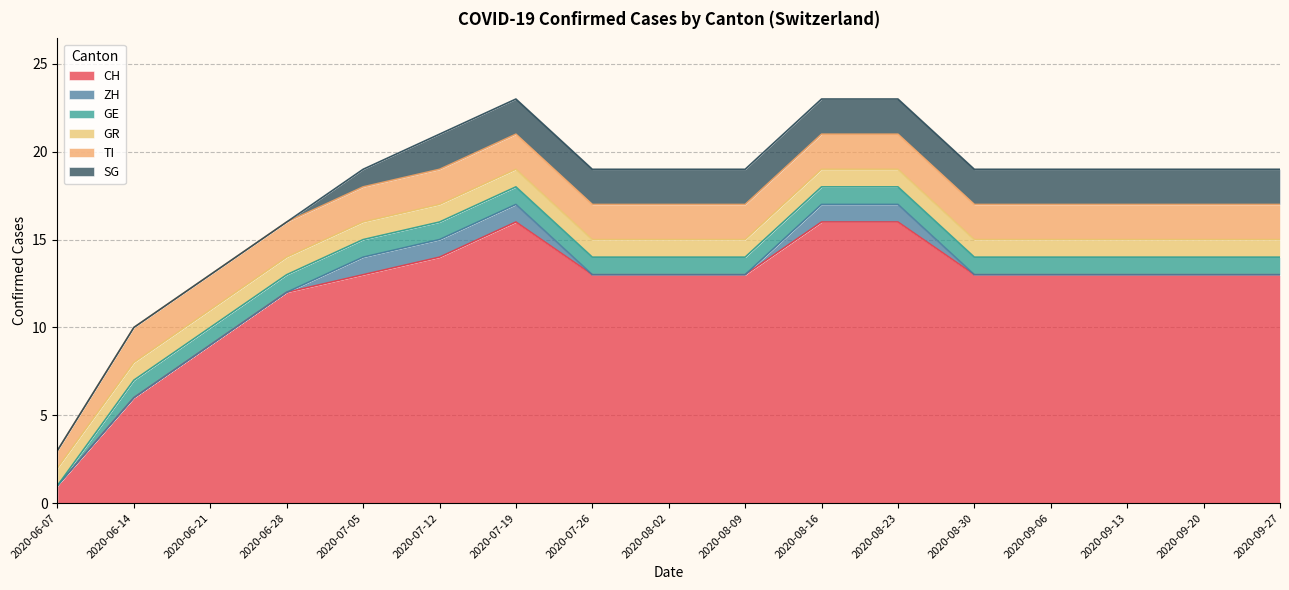

What is the highest value of the CH series?

16